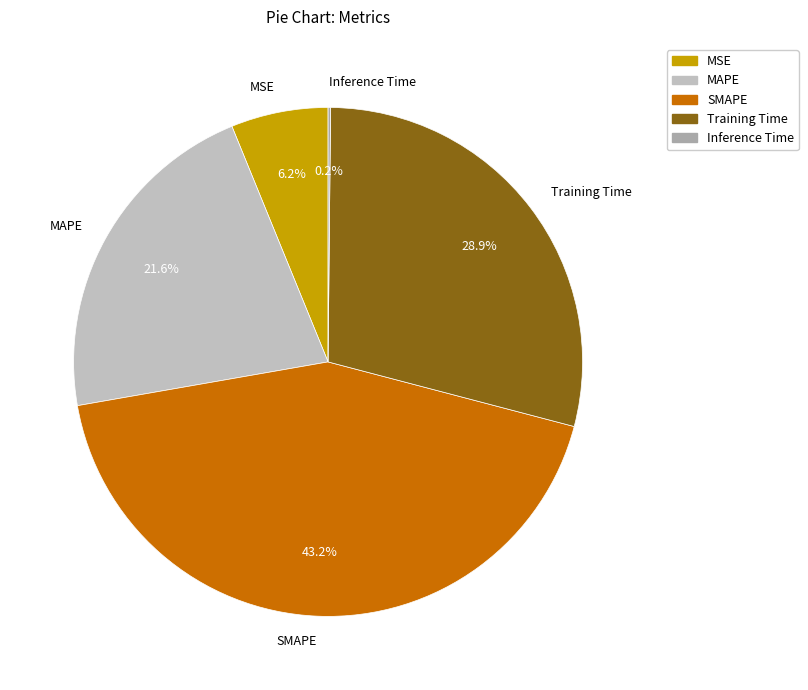

The MSE slice represents 1% of the pie. True or false?

False